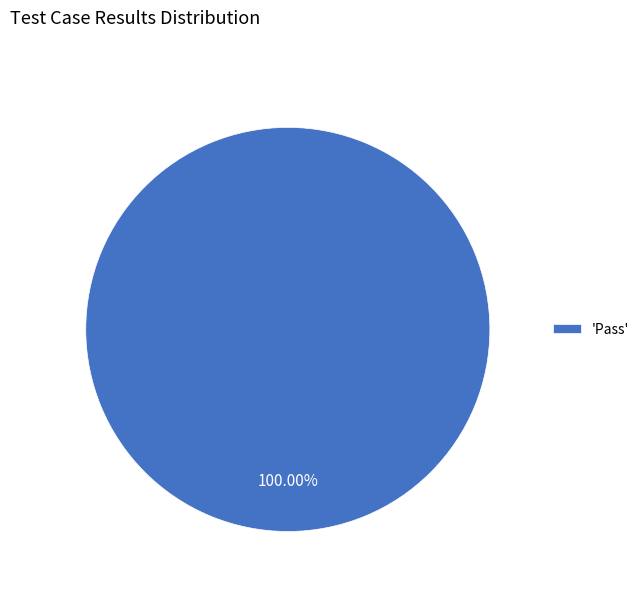

Which category accounts for the majority?

'Pass'